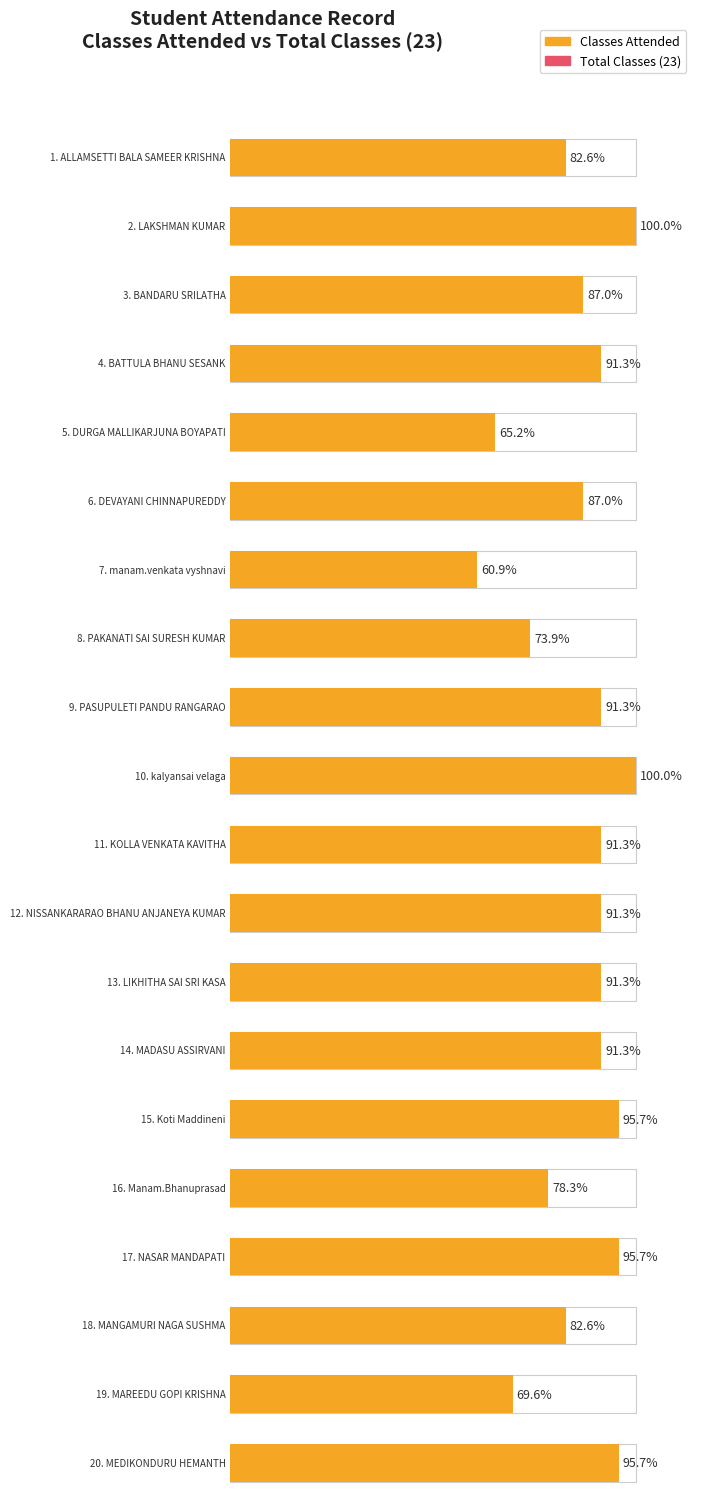

List the labels in order of Total Classes value, largest first.

1, 2, 3, 4, 5, 6, 7, 8, 9, 10, 11, 12, 13, 14, 15, 16, 17, 18, 19, 20